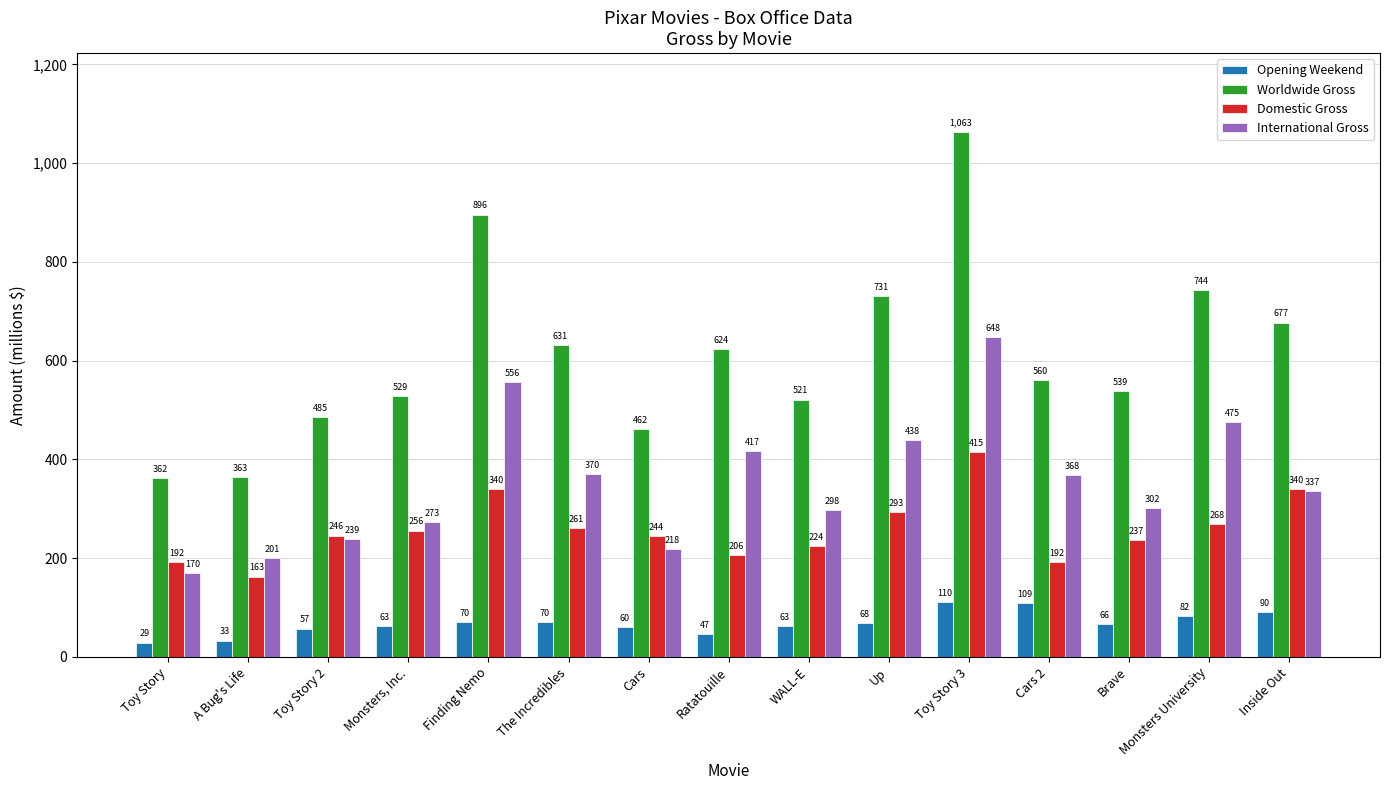

What is the label of the 1st bar from the left?

Toy Story